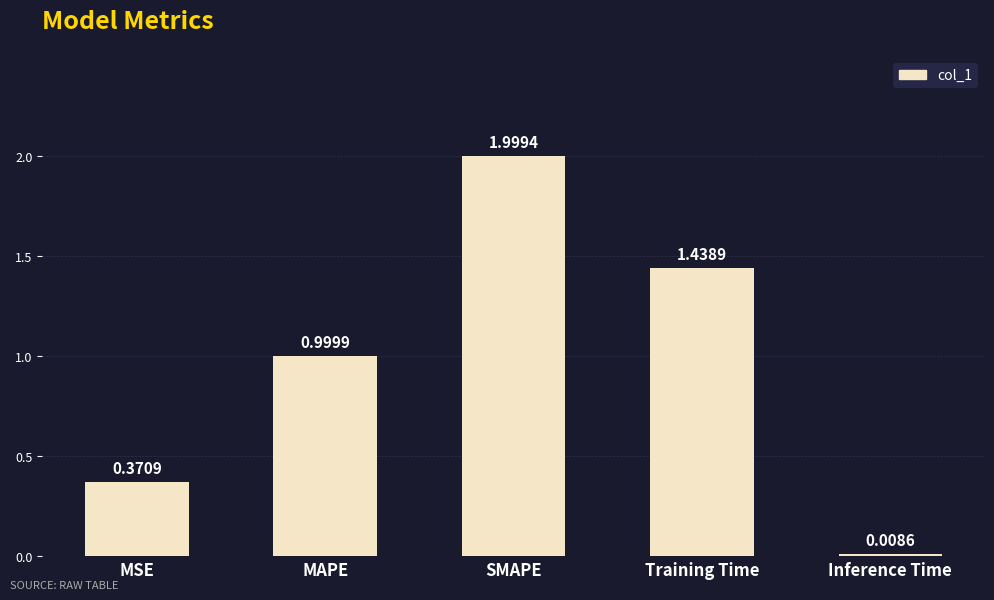

At which category does the chart reach its minimum across all series?

Inference Time